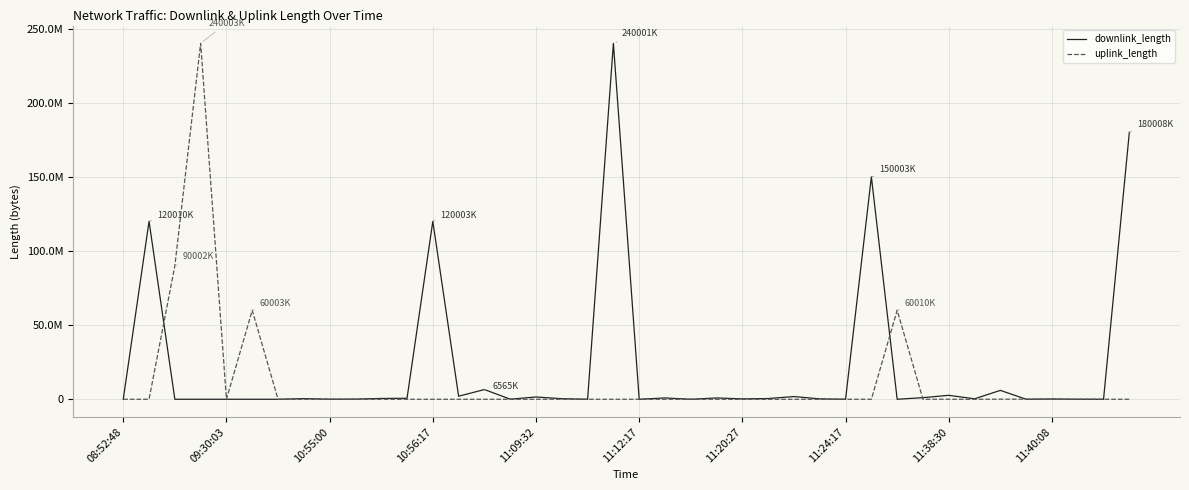

What are all the series names shown in the legend?

downlink_length, uplink_length